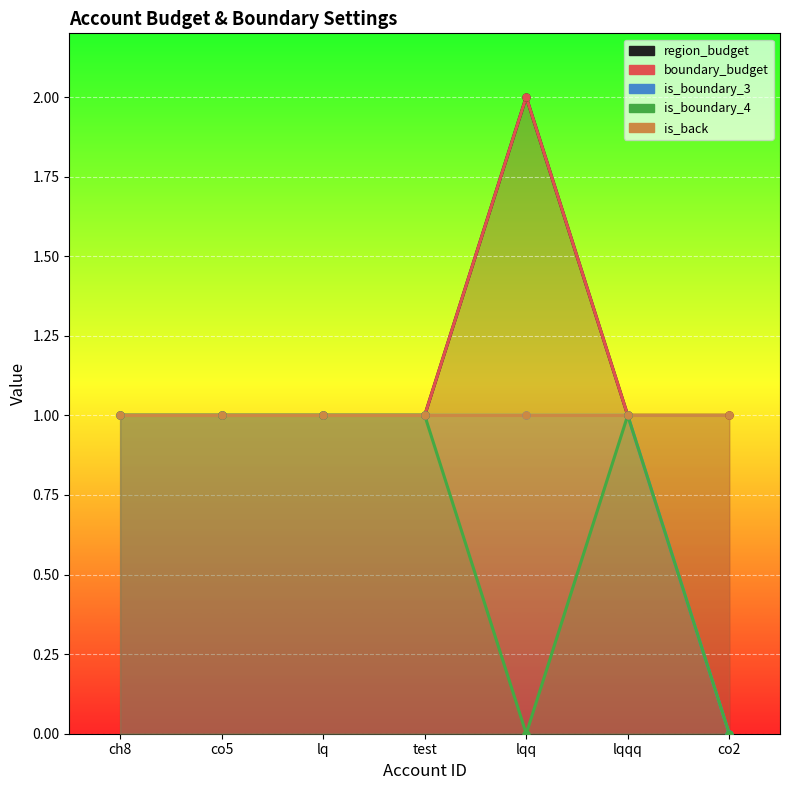

At which label is is_boundary_3 closest to 0?

co2